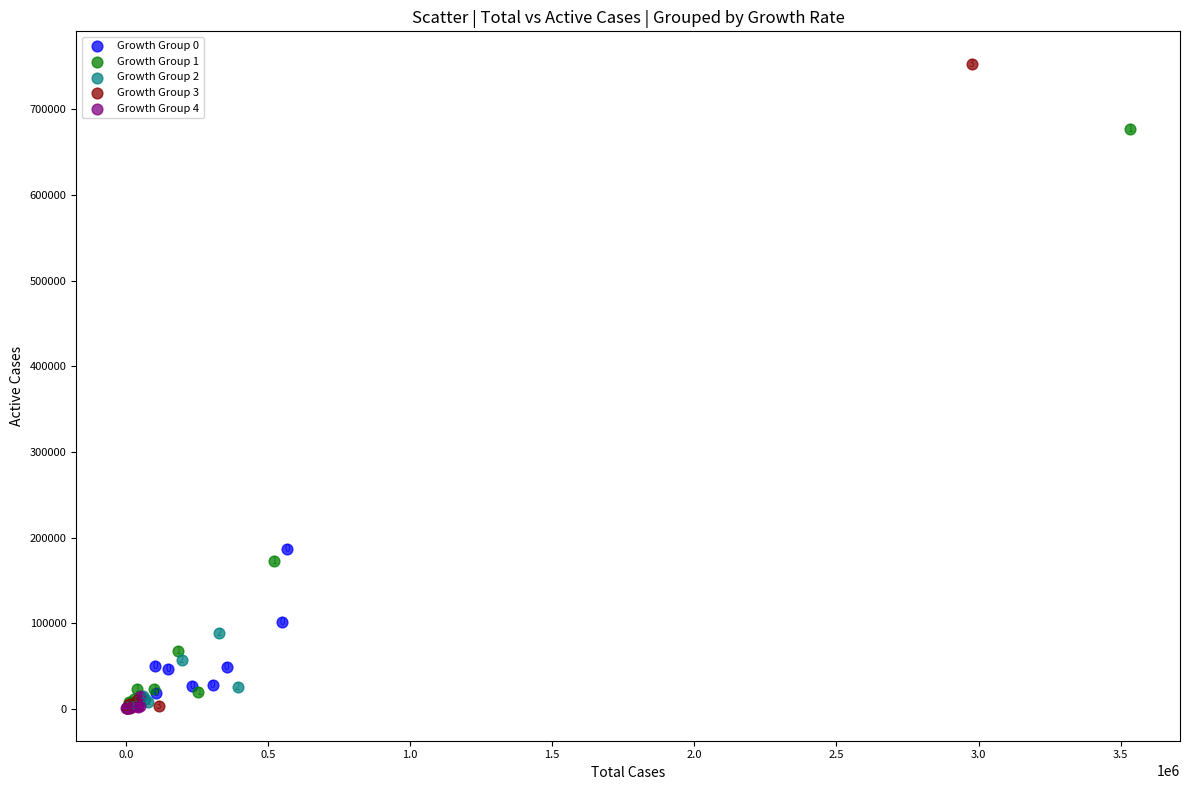

Which series has the largest Y range (max minus min)?

Growth Group 3